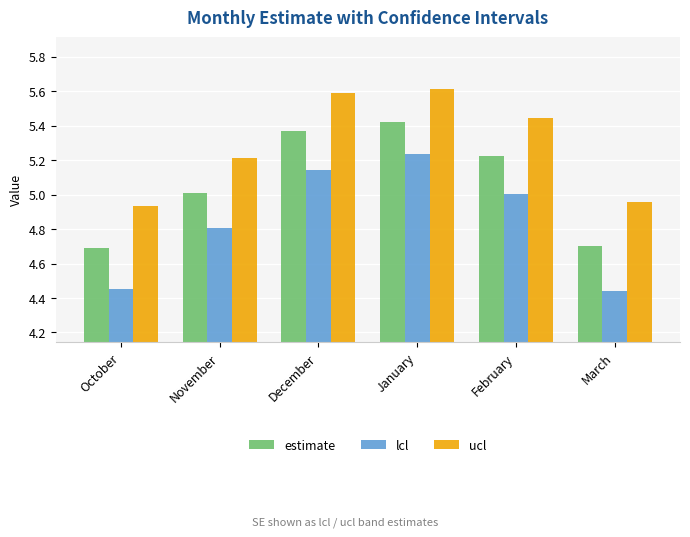

Which category has the lowest value in the ucl series?

October